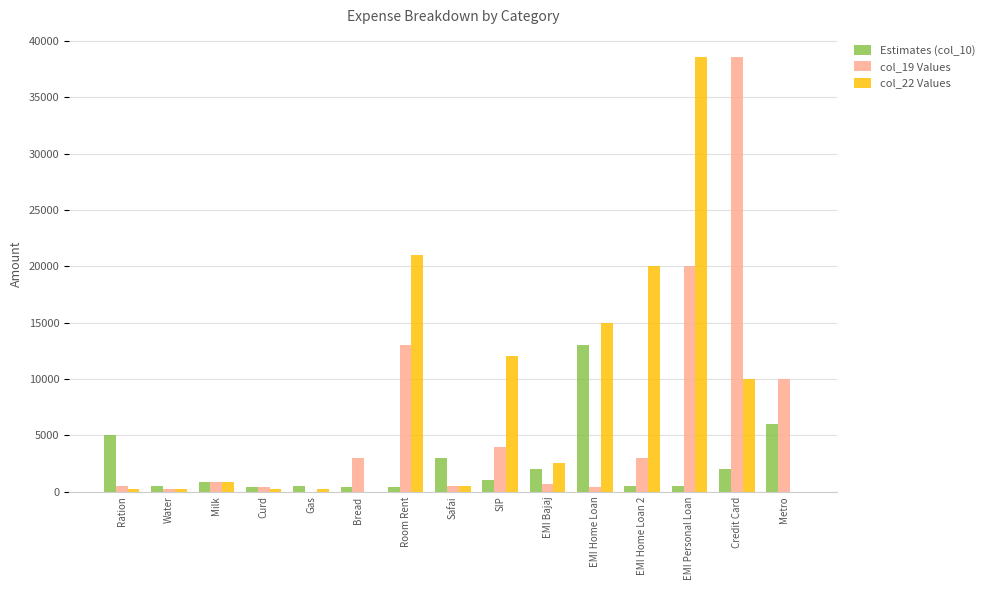

How many data points does each series have?

15